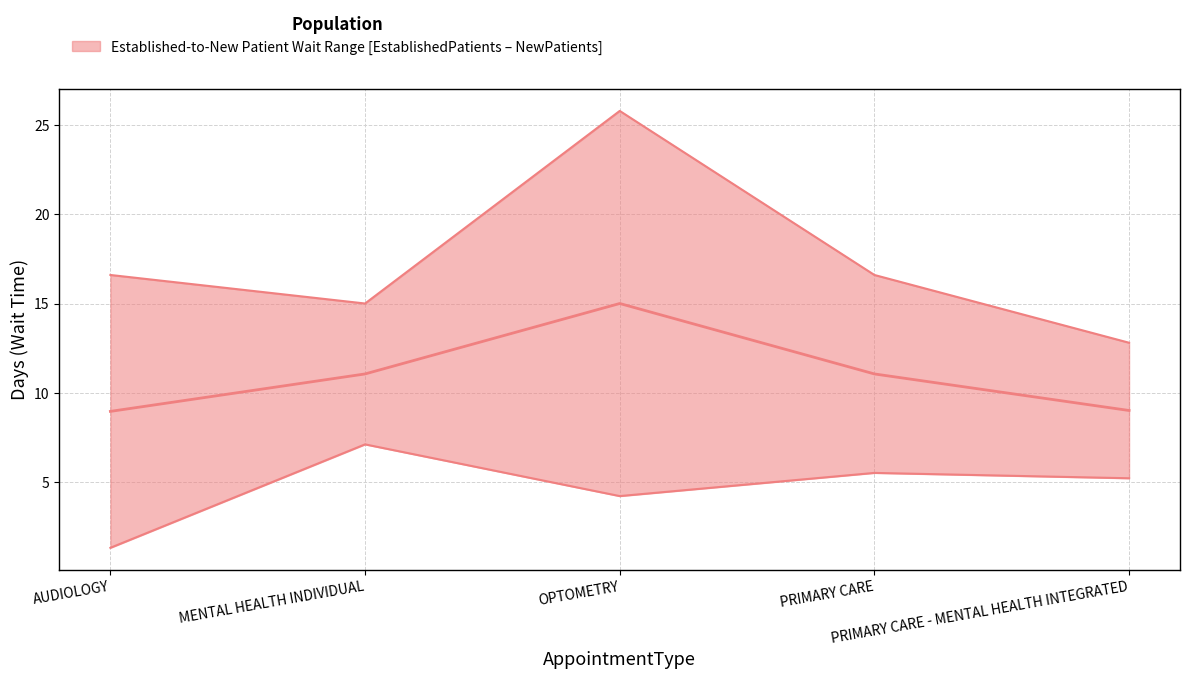

True or false: Median Wait and EstablishedPatients intersect in this chart.

False